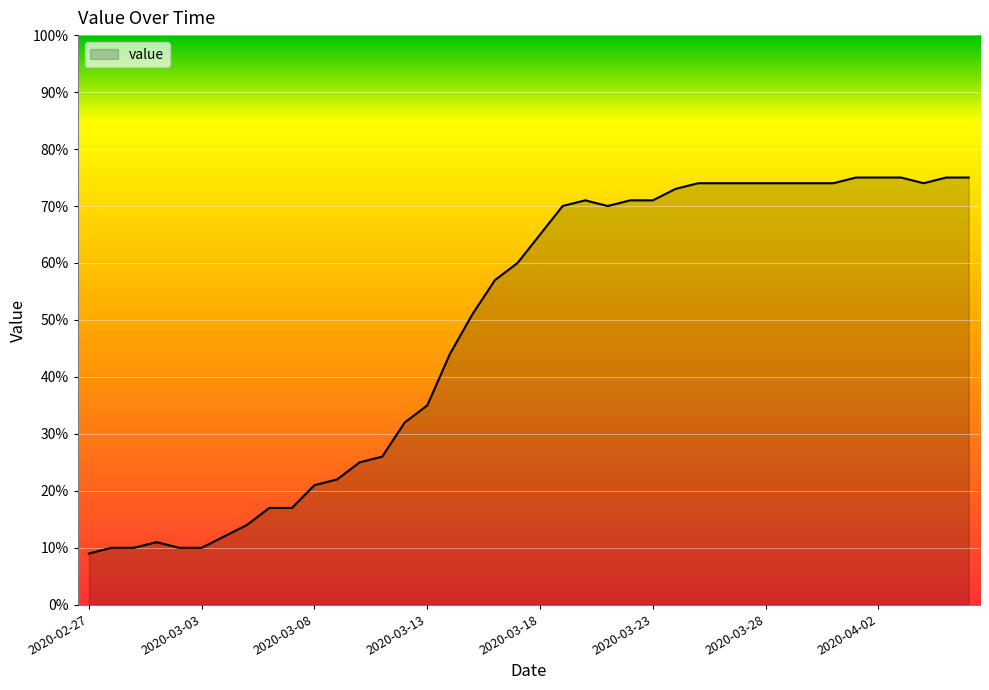

What is the difference between the maximum and minimum values?

66